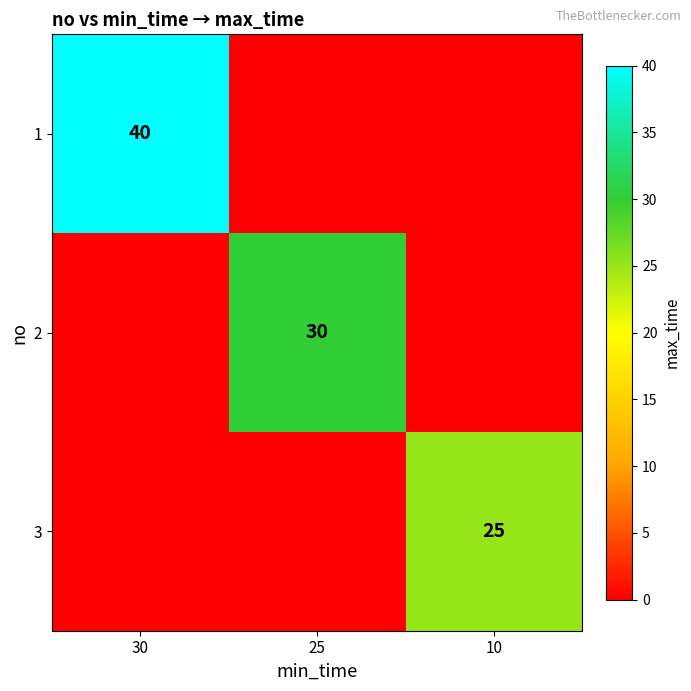

The value of 3 at 10 is 10. True or false?

False